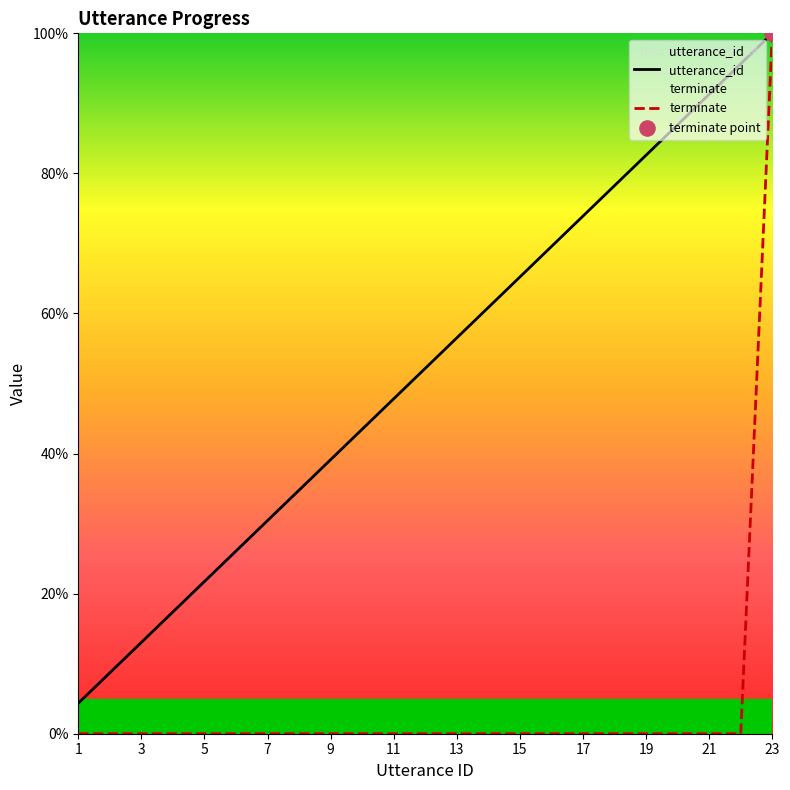

At which category is the sum across all series the highest?

23